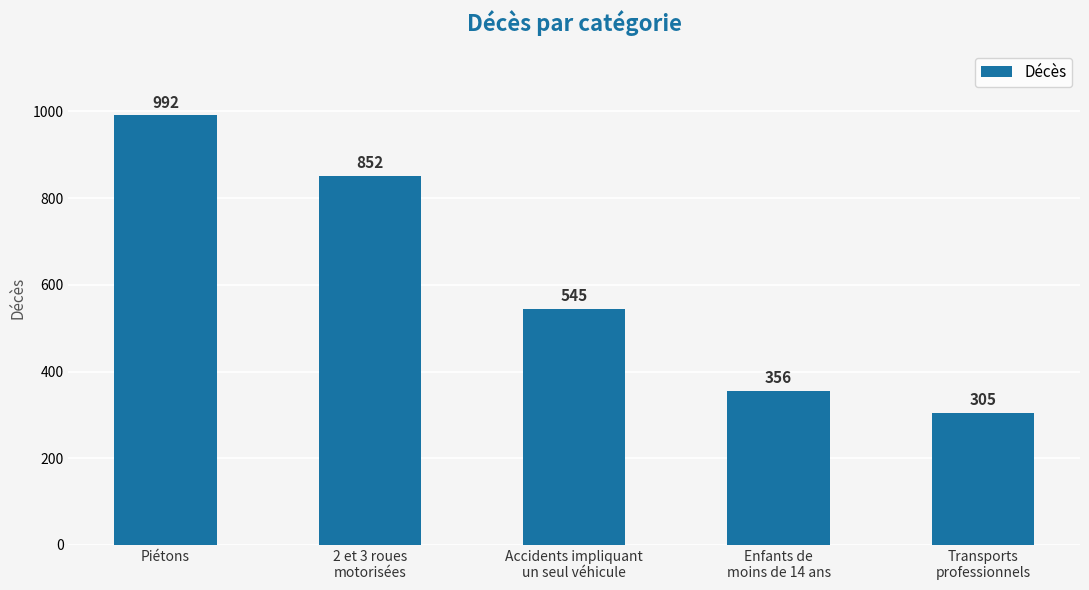

True or false: the data shows 565 at Enfants de
moins de 14 ans.

False